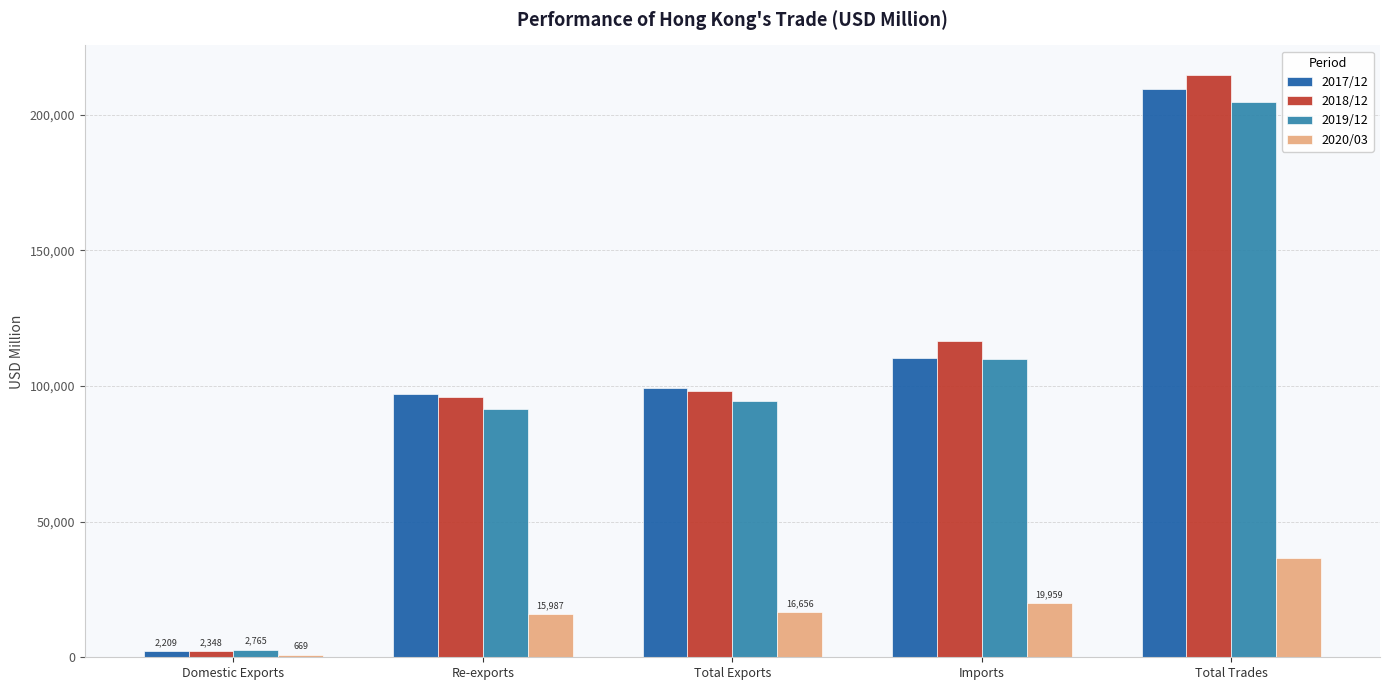

Count the number of data series in this chart.

4